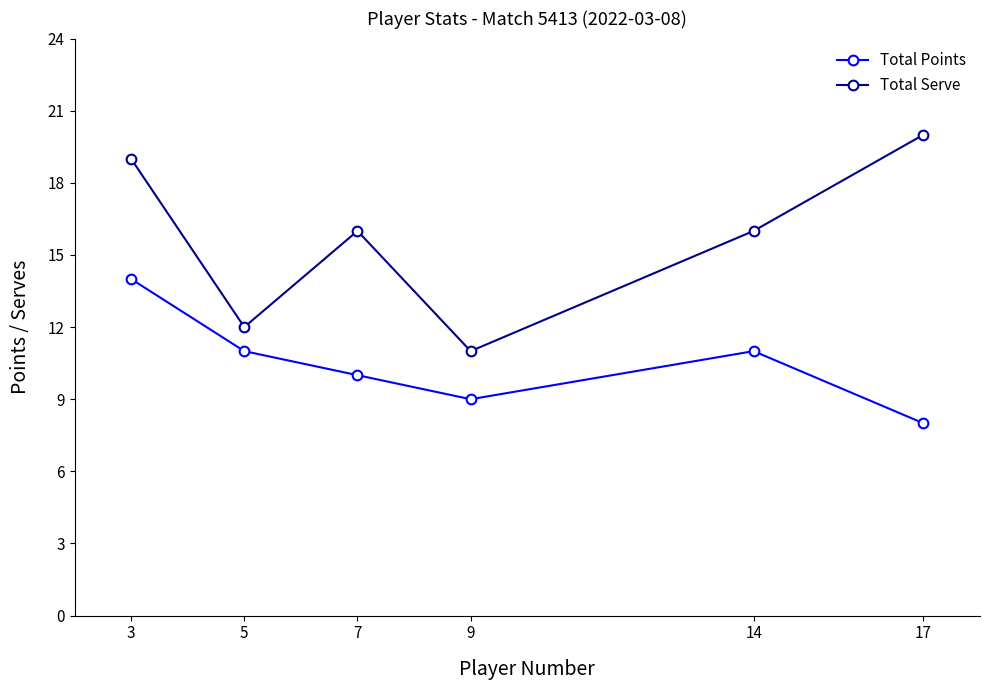

True or false: Total Points has a value of 3 at 7.

False